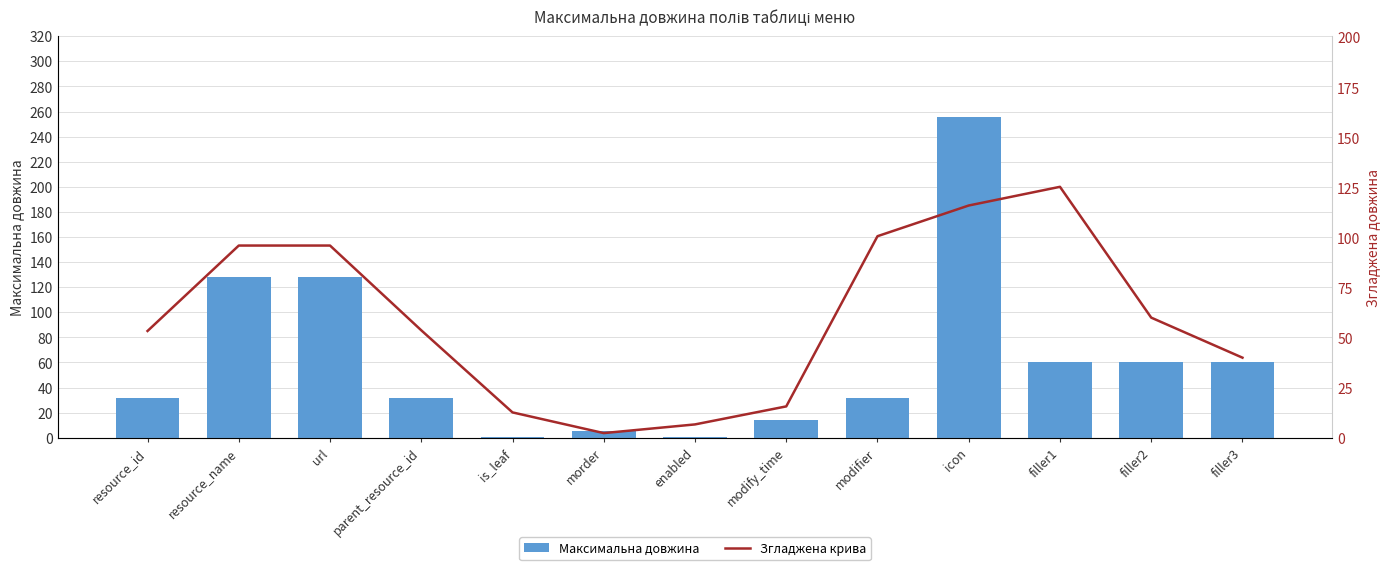

What is the total value across all series at resource_name?

224.0